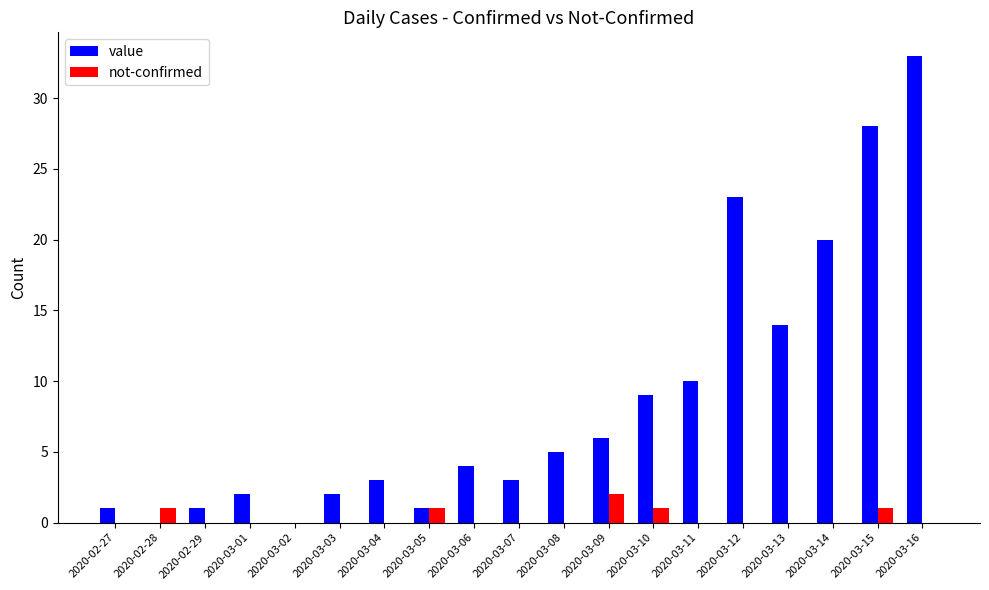

Is the value of not-confirmed at 2020-03-03 greater than the value of value at 2020-03-15?

No